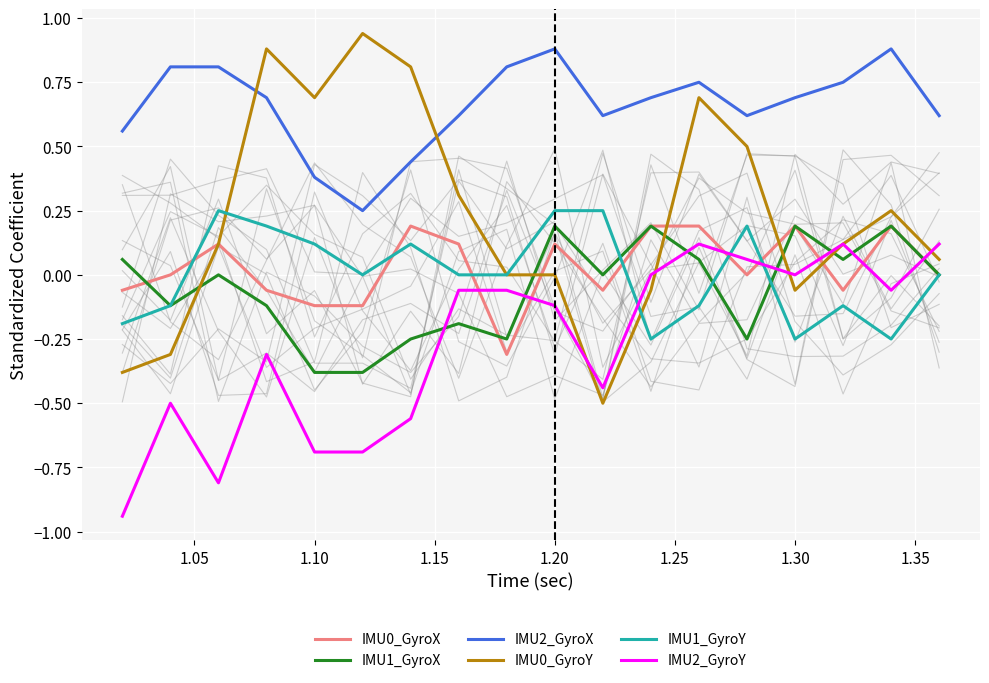

The value of IMU2_GyroY at 1.10 is -0.7. True or false?

True